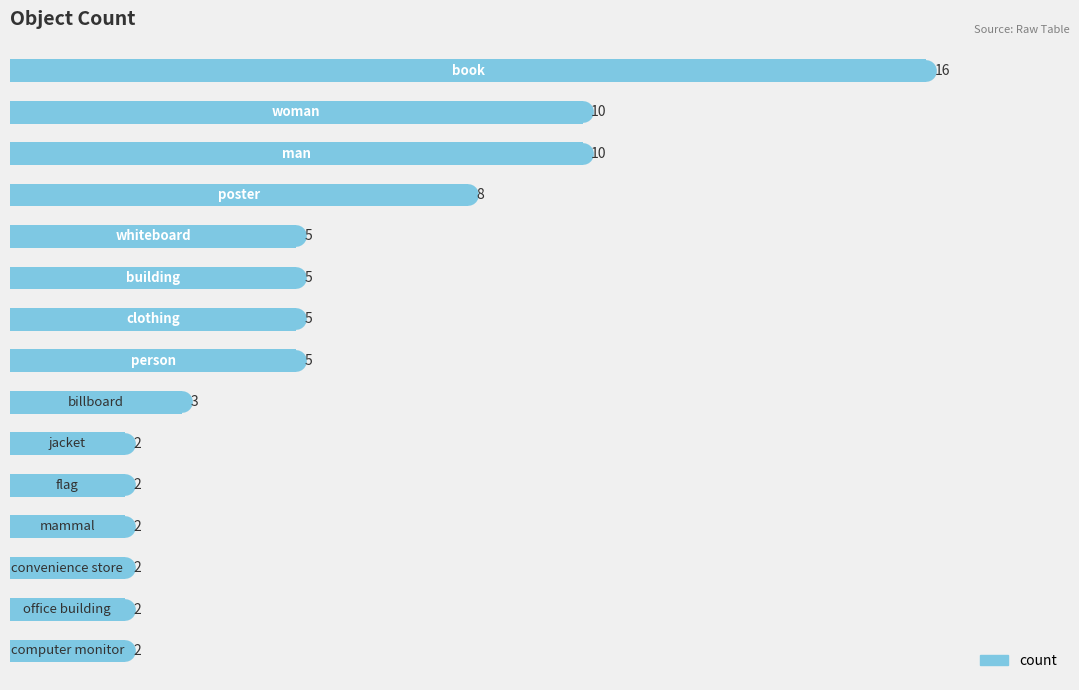

What is the difference between the maximum and second lowest values?

14